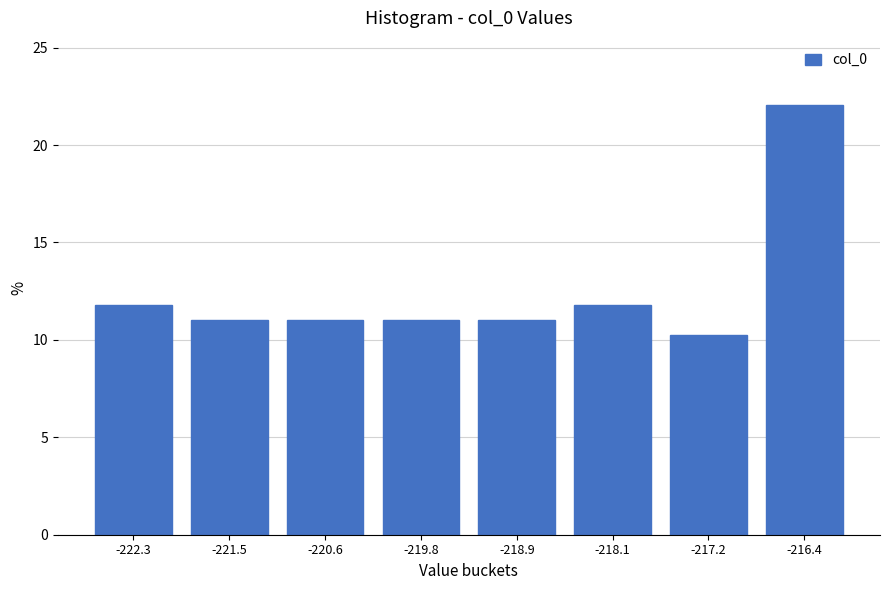

Reading left to right, list all the values displayed in this chart.

-222.3=11.8	-221.5=11.0	-220.6=11.0	-219.8=11.0	-218.9=11.0	-218.1=11.8	-217.2=10.2	-216.4=22.0